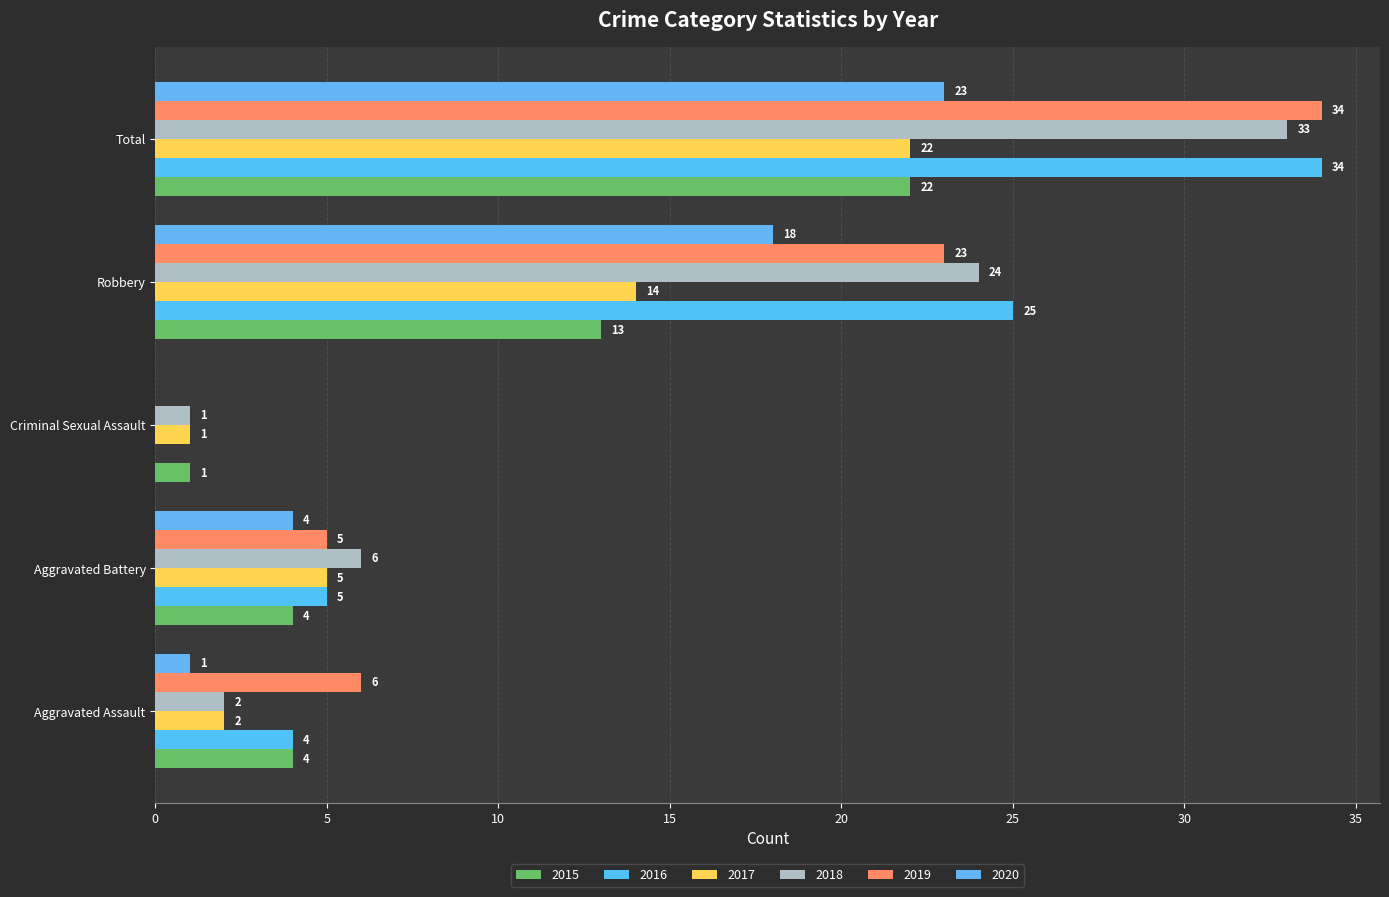

What is the value of the 2018 bar at the 2nd from the left?

6